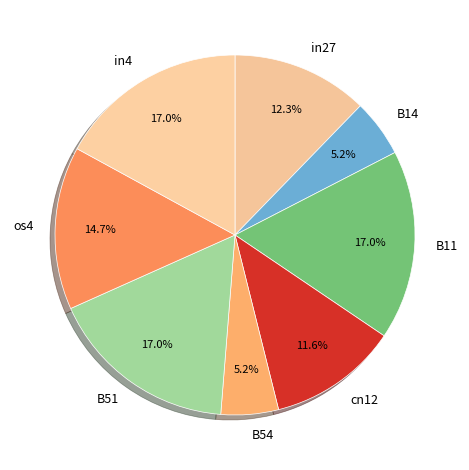

Does any single category account for the majority?

No